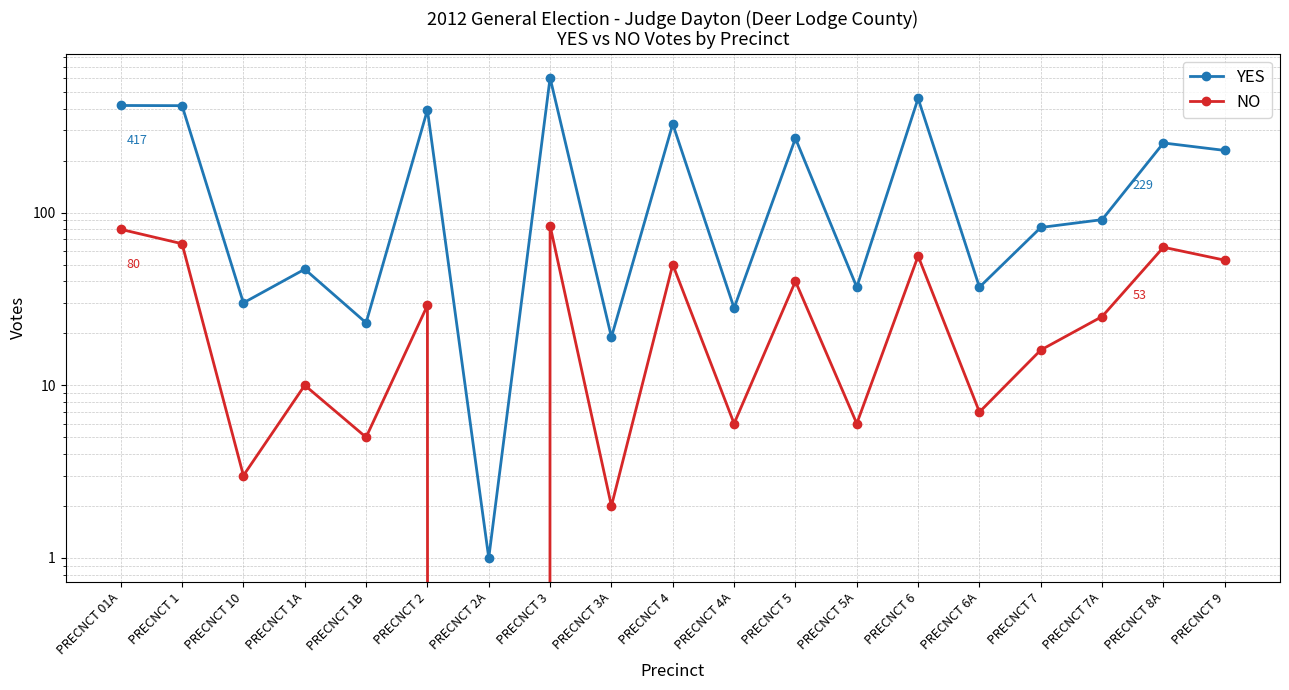

Reading right to left, extract all data points from this chart.

YES: 229	253	91	82	37	458	37	269	28	326	19	603	1	393	23	47	30	416	417
NO: 53	63	25	16	7	56	6	40	6	50	2	84	0	29	5	10	3	66	80